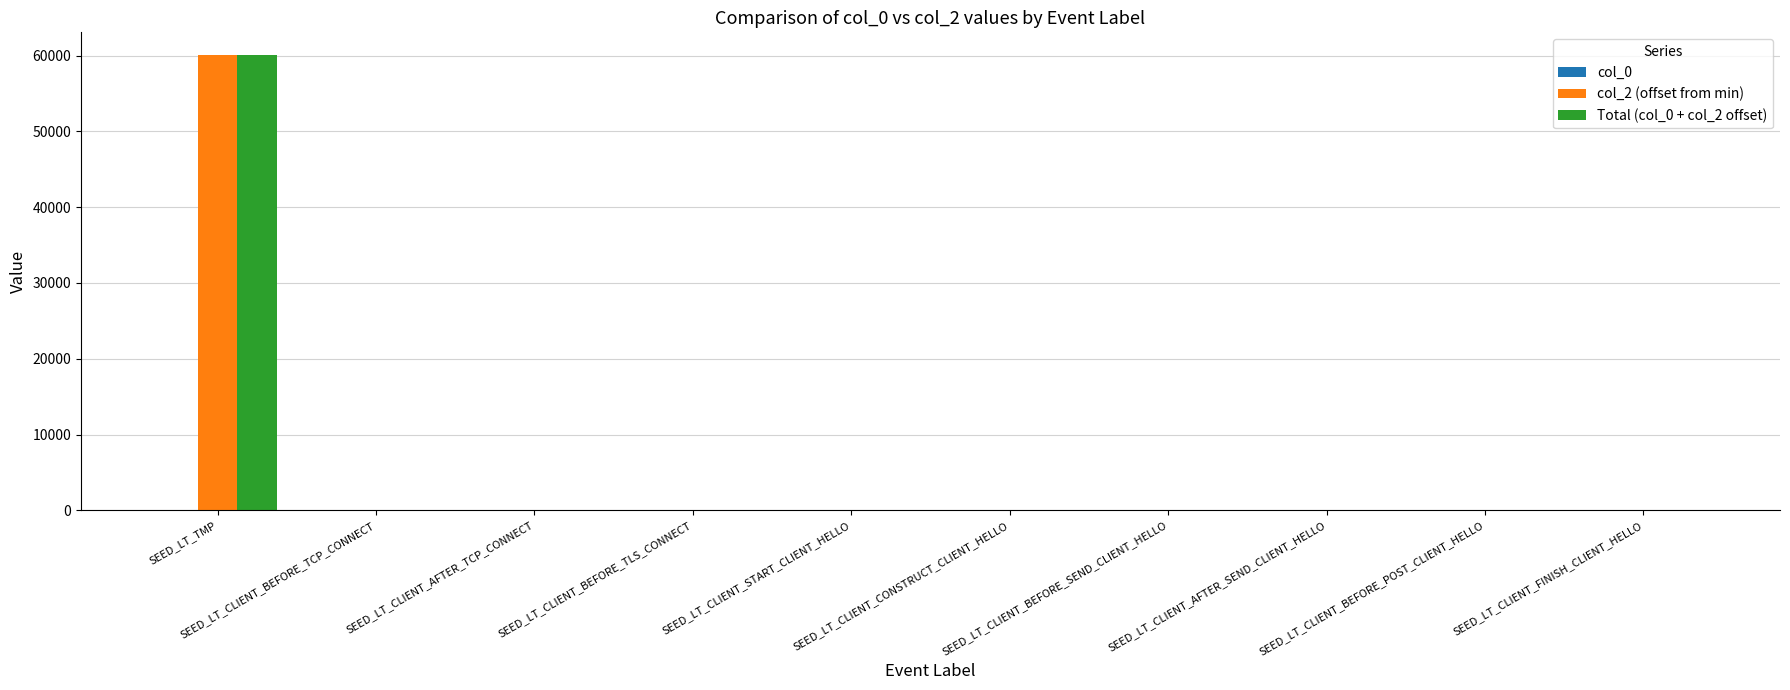

What is the greatest value displayed?

60054